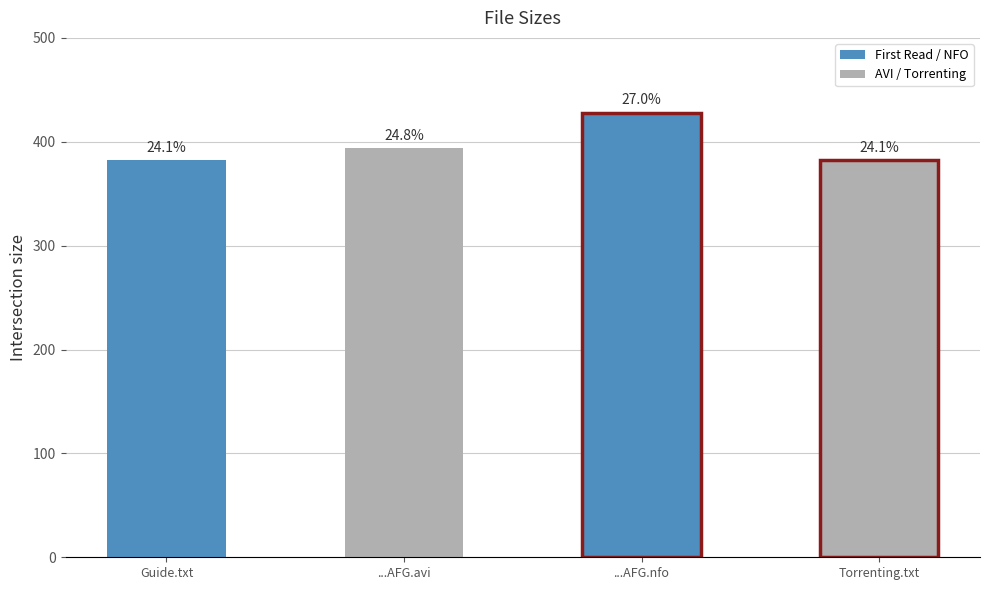

Reading left to right, extract all data points from this chart.

First Read This Guide.txt=382.0	Scientologists.at.War.HDTV.XviD-AFG.avi=394.0	Scientologists.at.War.HDTV.XviD-AFG.nfo=428.0	www.Torrenting.com.txt=382.0